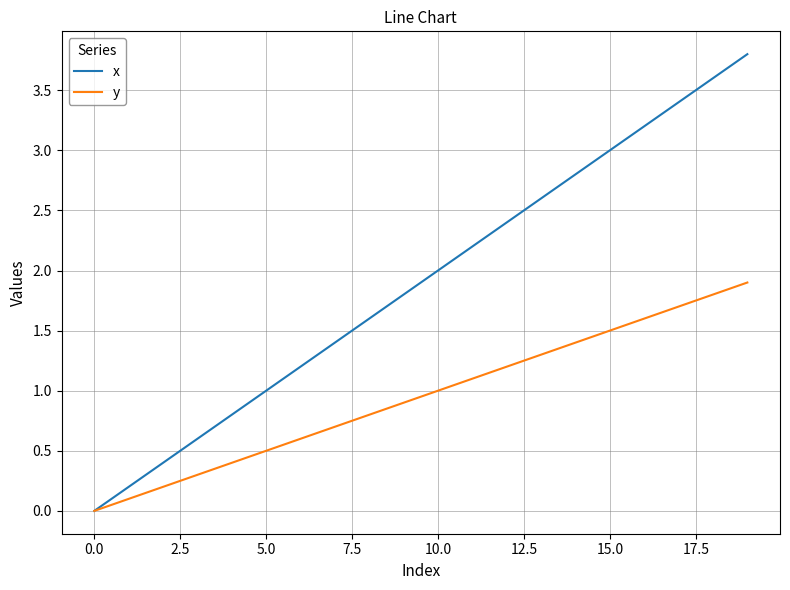

What is the maximum value shown in the chart?

3.8